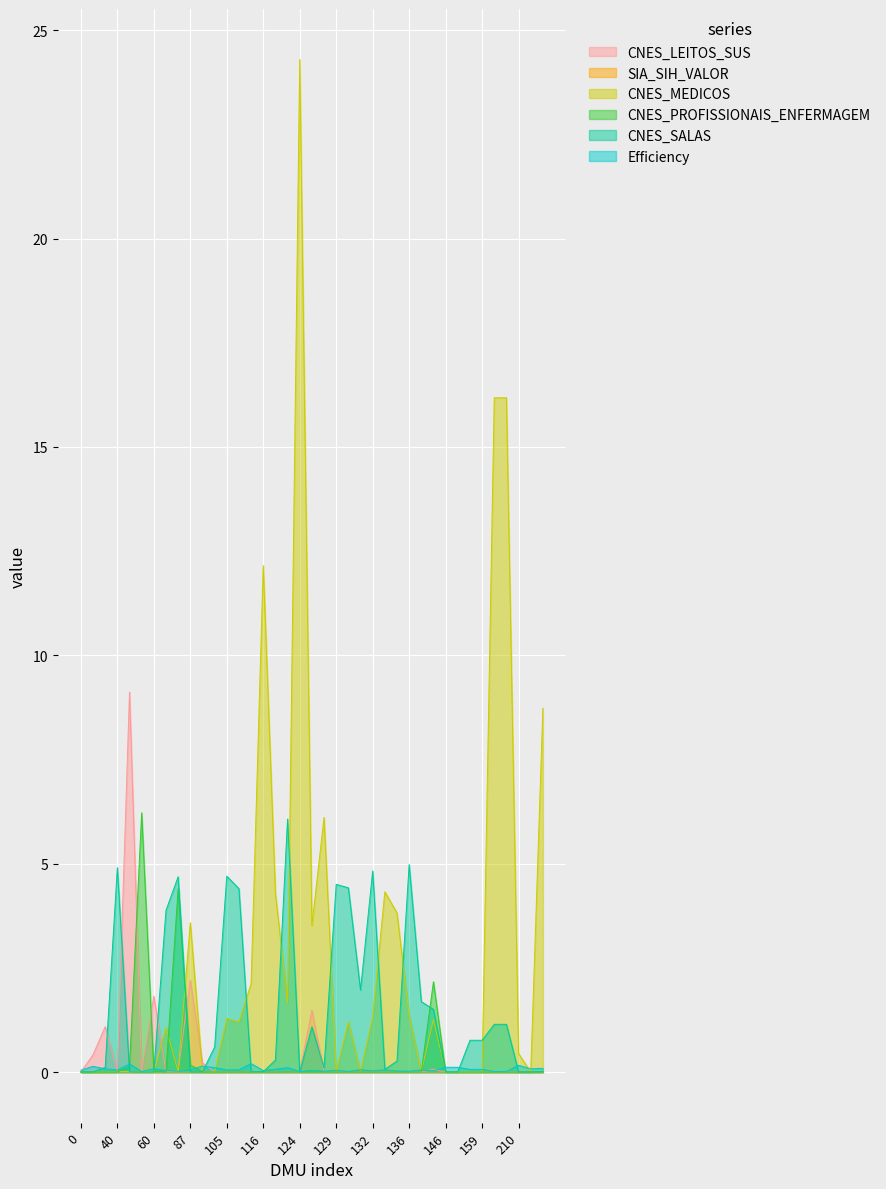

True or false: CNES_PROFISSIONAIS_ENFERMAGEM has more than 1 points higher than both neighbors.

True